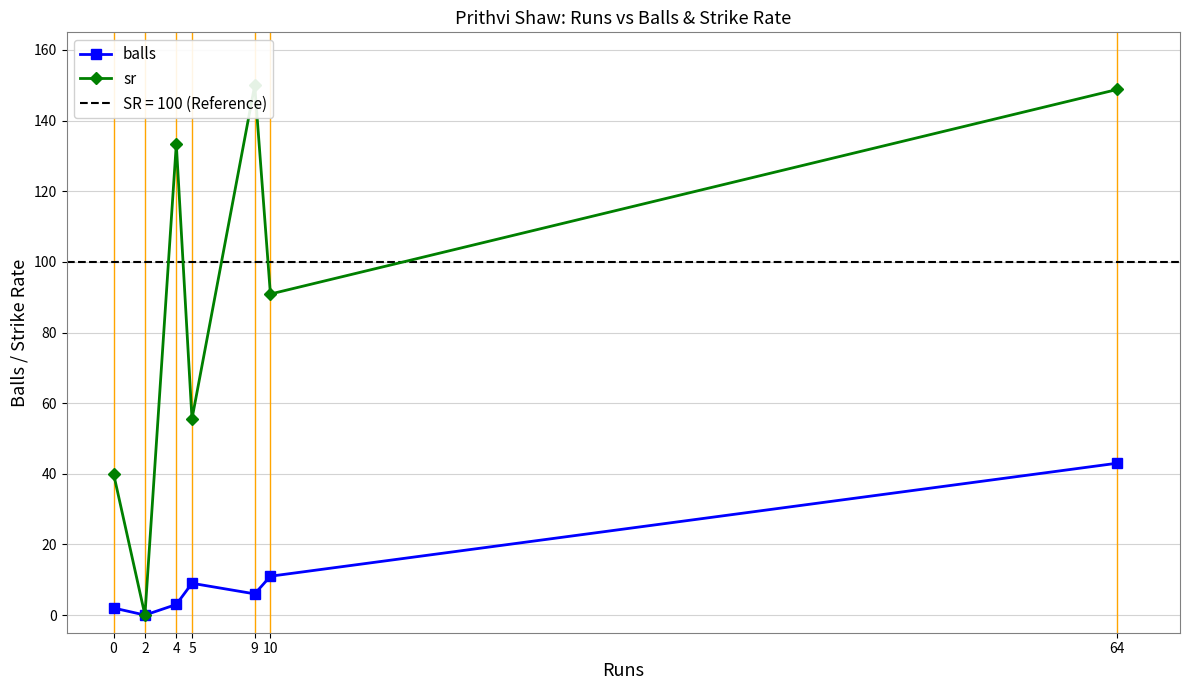

What are all the series names shown in the legend?

balls, sr